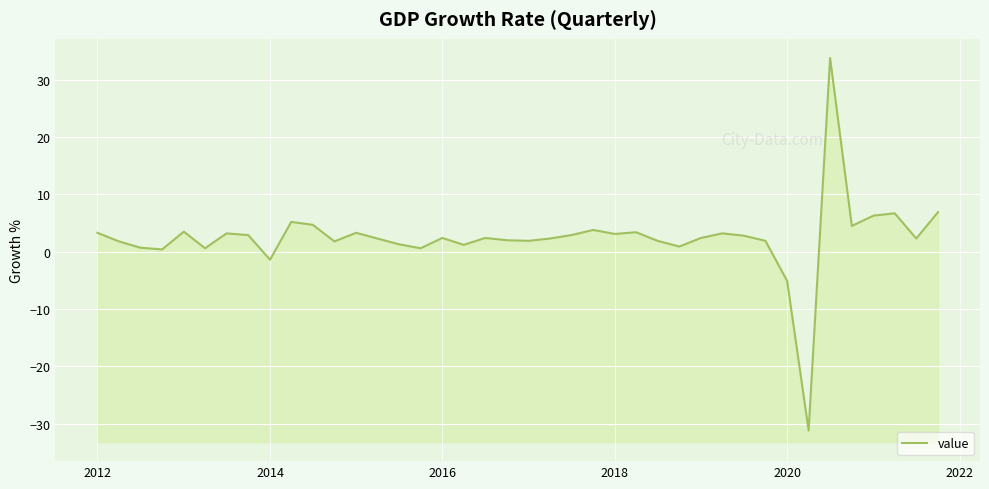

What is the difference between the second highest and minimum values?

38.1